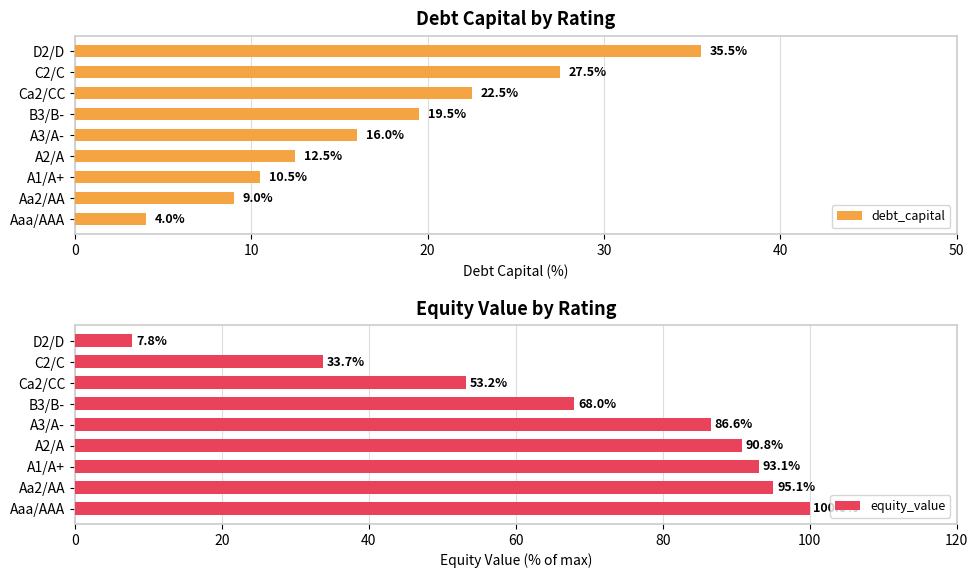

Is it true that equity_value equals 52.5 at A2/A?

False